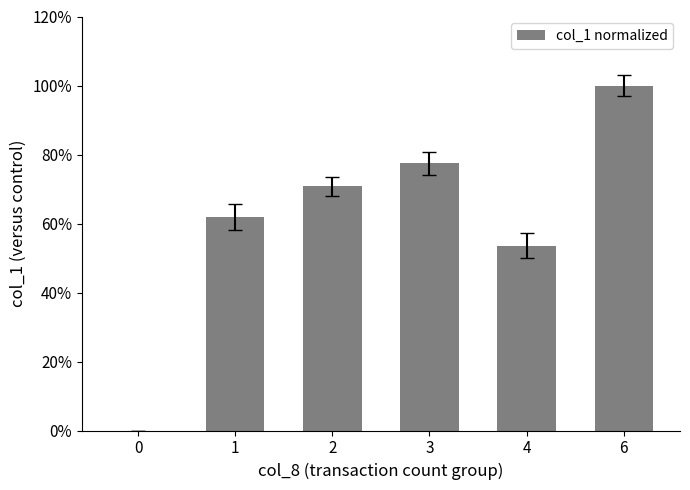

Reading left to right, extract all data points from this chart.

0=0.0	1=61.9	2=70.8	3=77.4	4=53.5	6=100.0